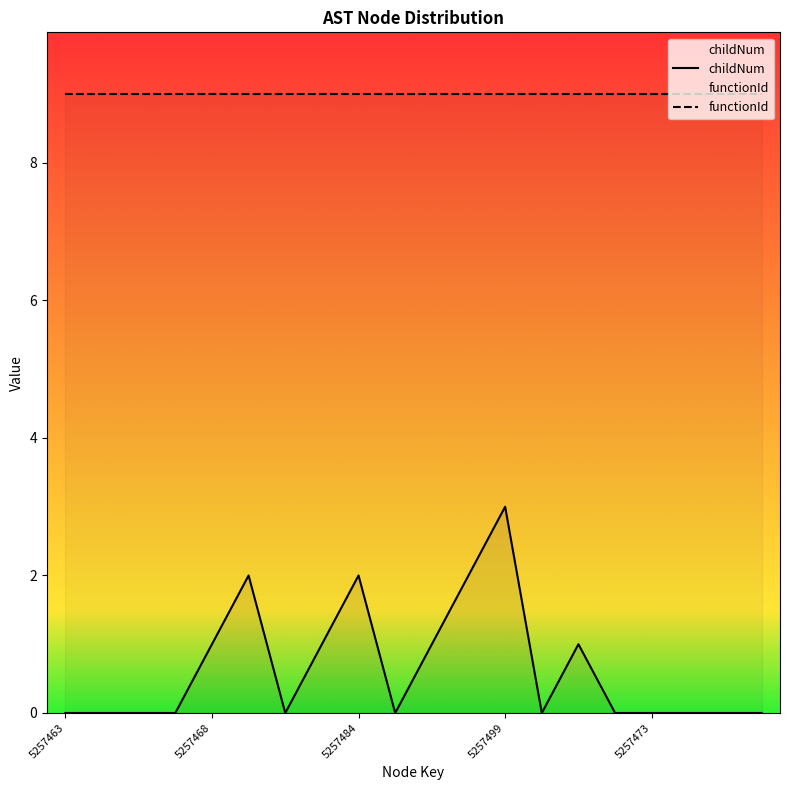

How many values in the childNum series exceed 0?

8